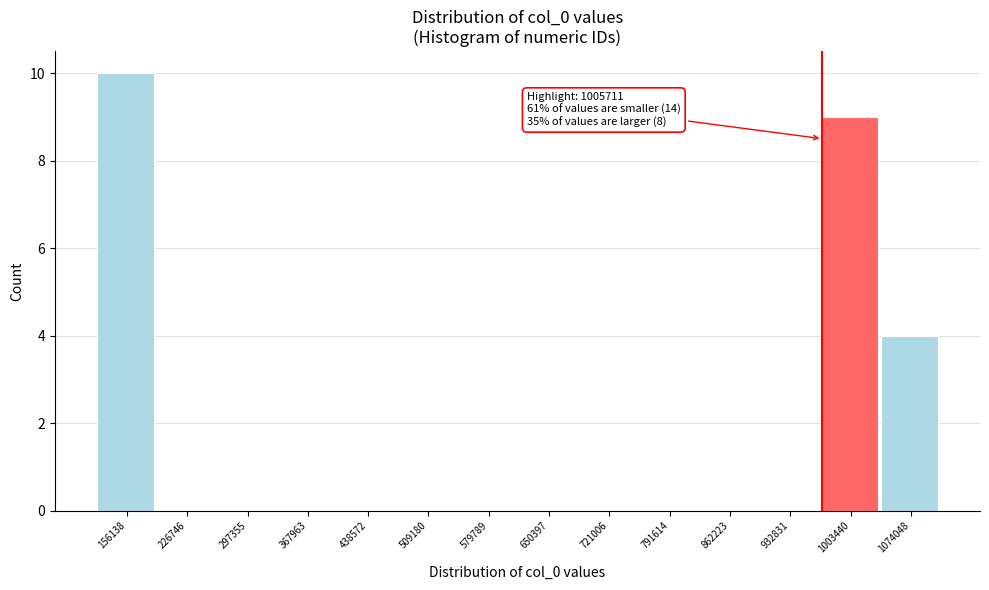

Reading right to left, transcribe all the data shown in this chart.

1074048=4	1003440=9	932831=0	862223=0	791614=0	721006=0	650397=0	579789=0	509180=0	438572=0	367963=0	297355=0	226746=0	156138=10